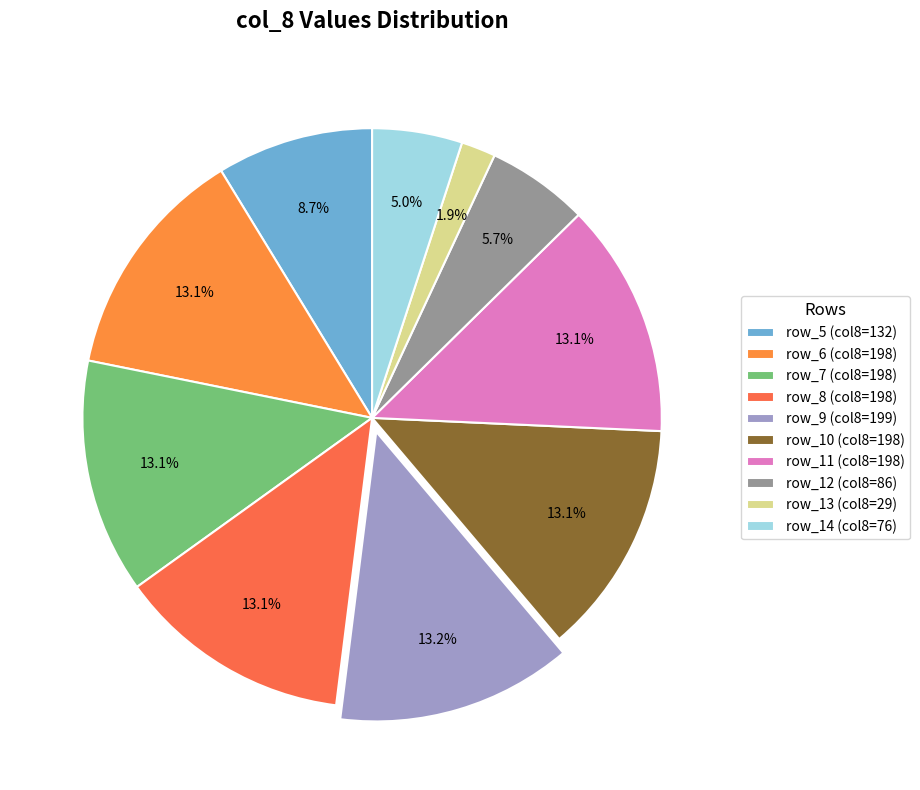

Do row_11 and row_9 together represent more than half of the pie?

No